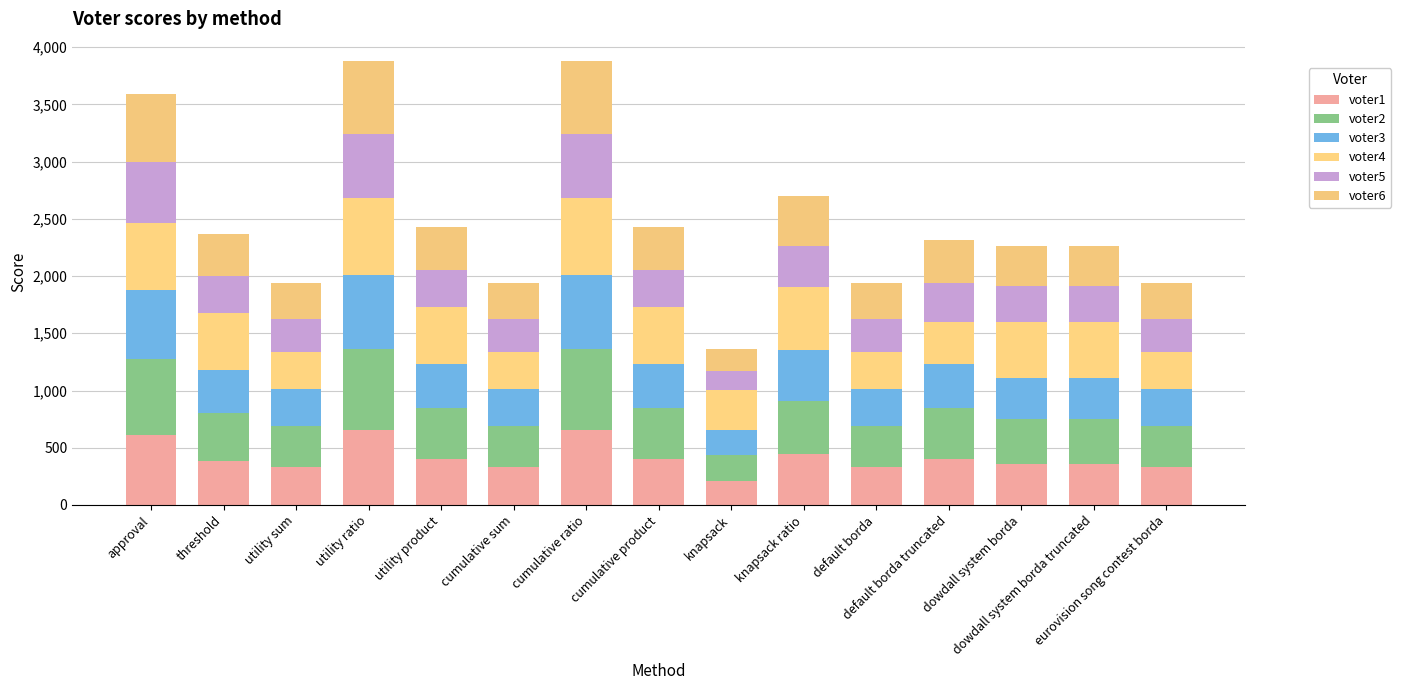

What are all the series names shown in the legend?

voter1, voter2, voter3, voter4, voter5, voter6